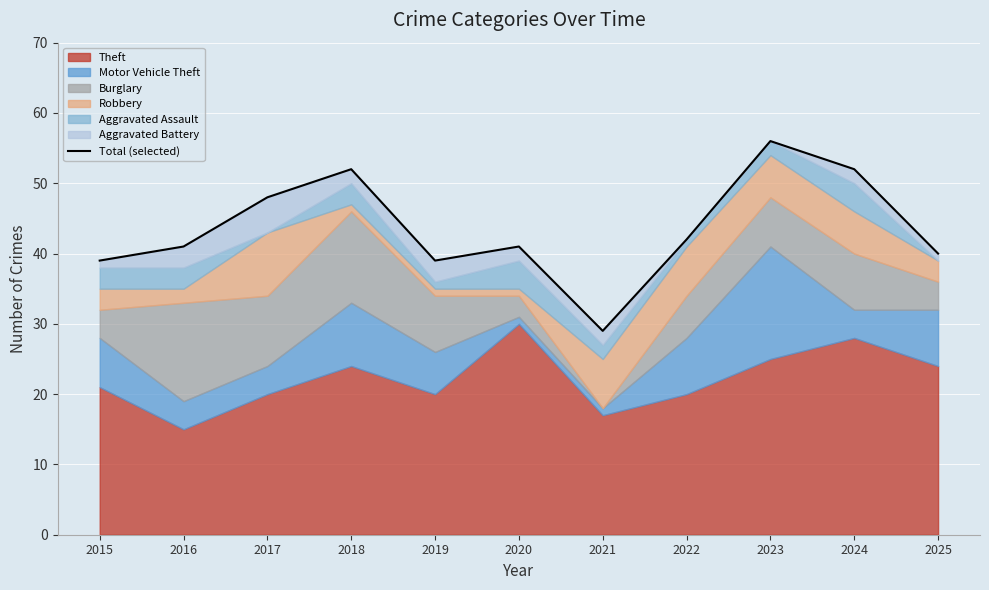

Reading left to right, list all the values displayed in this chart.

39	41	48	52	39	41	29	42	56	52	40